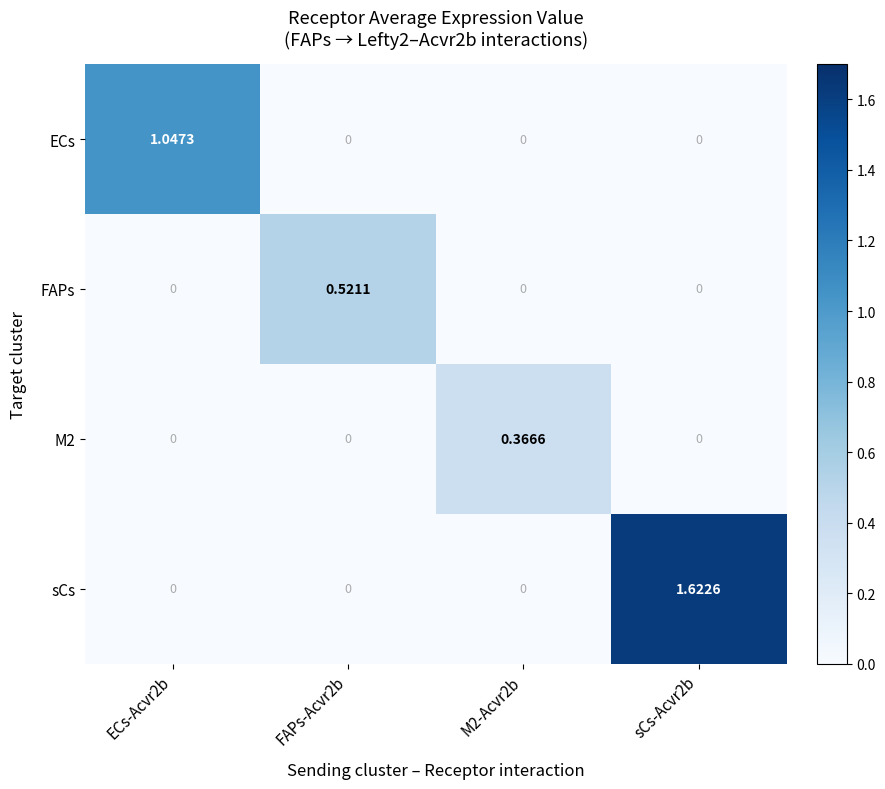

At which category does the chart reach its peak across all series?

sCs-Acvr2b